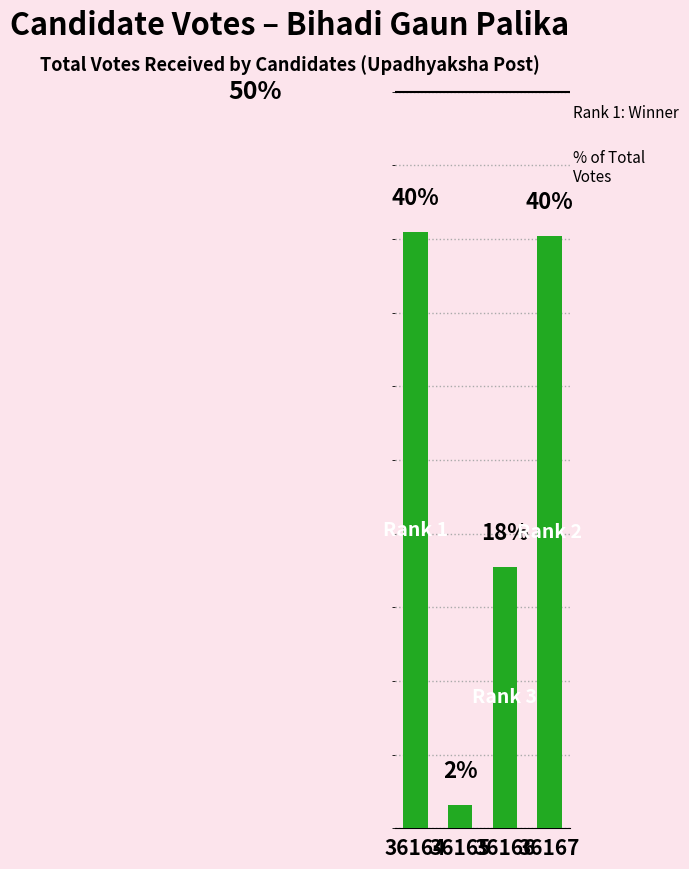

At which label is the value closest to 21?

36166